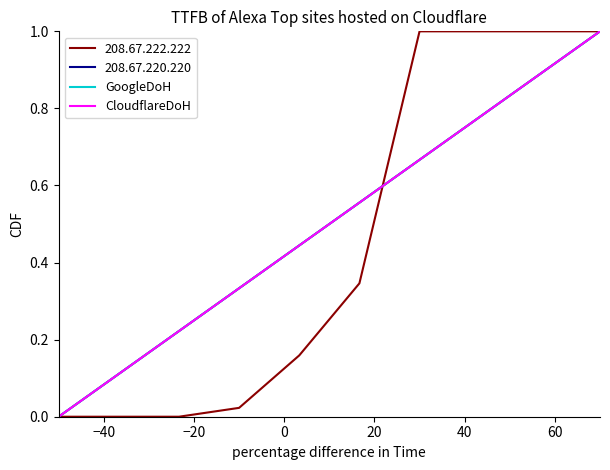

Does the chart have visible grid lines?

No